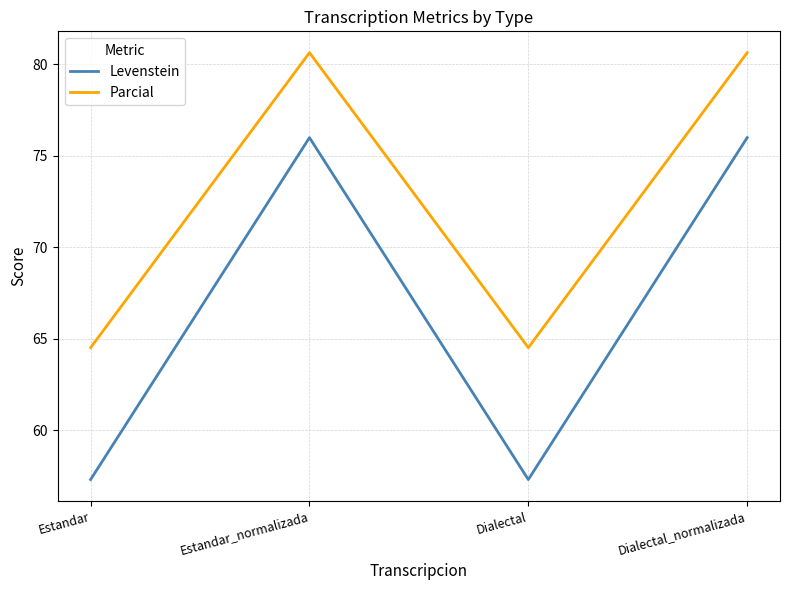

What is the minimum value for Levenstein?

57.3